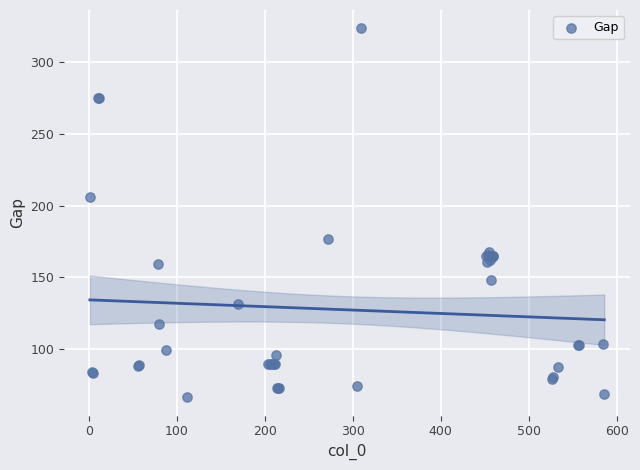

What Y value in the scatter plot is closest to 195?

206.3